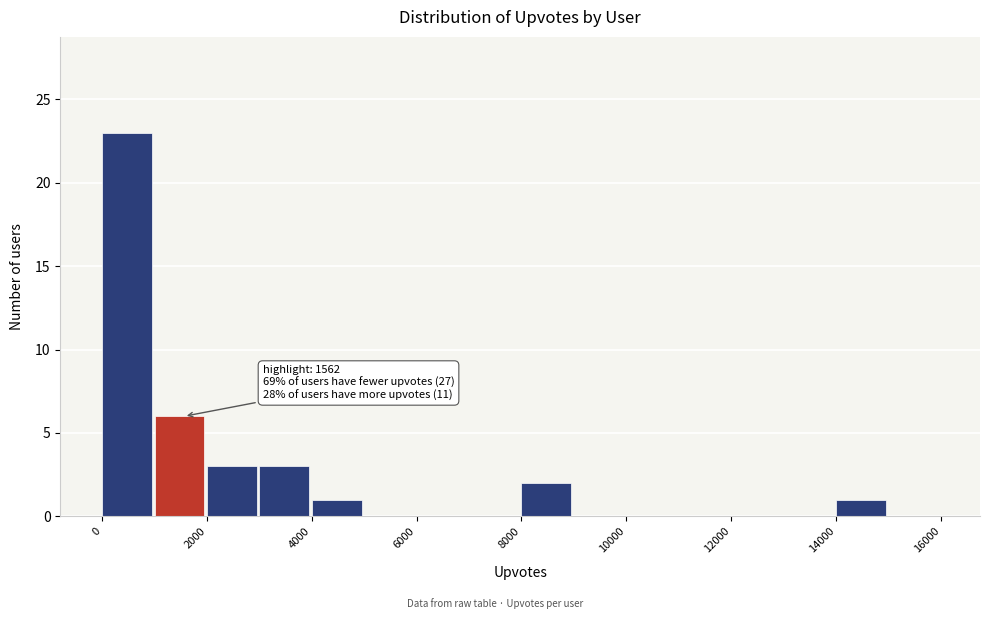

Over which range of the x-axis is the bar tallest?

0 to 1000